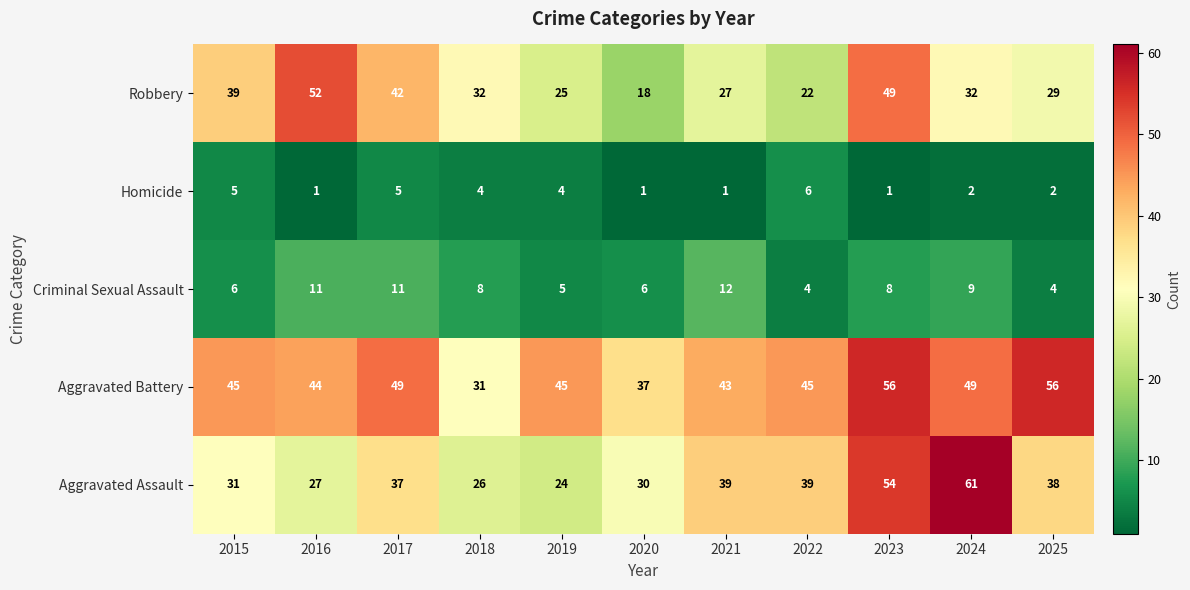

Which label corresponds to the largest value in the chart?

2024